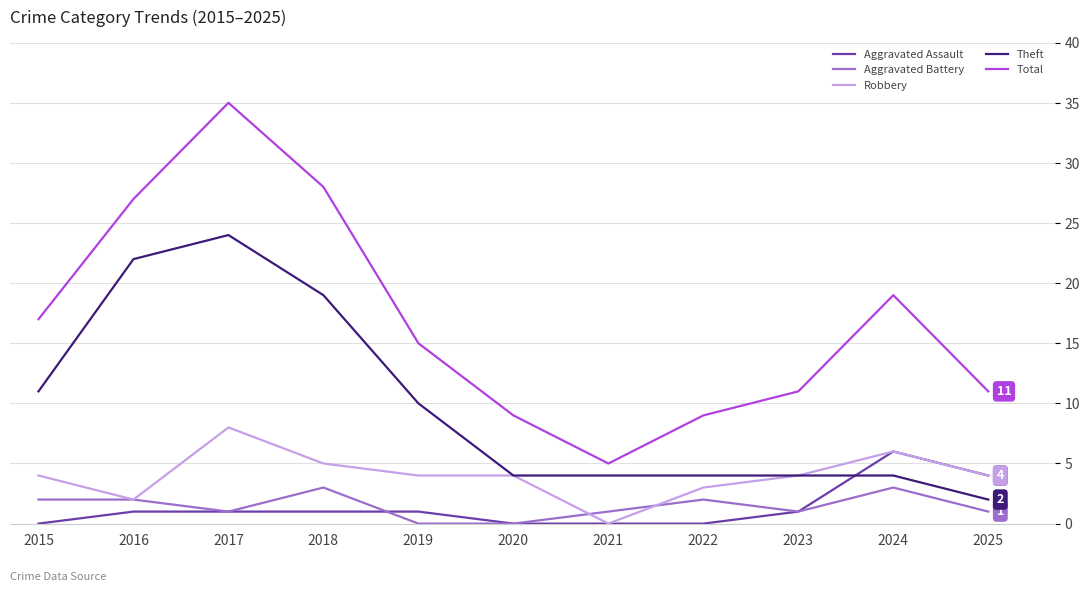

At how many categories does at least one series exceed 22?

3